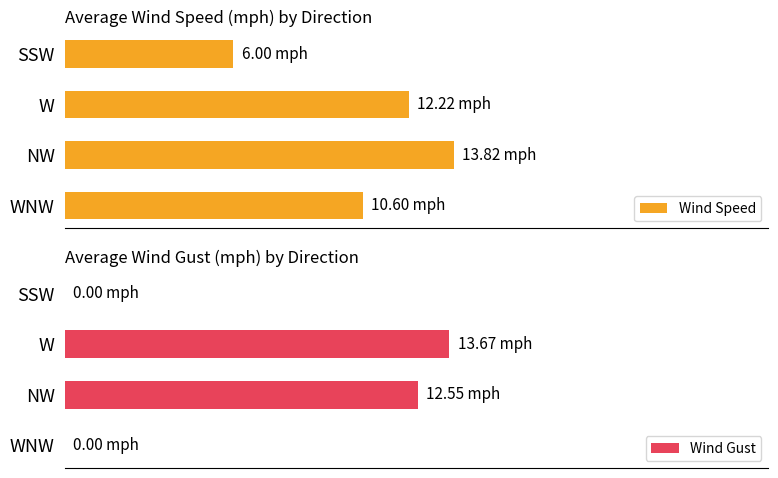

Which series changed the most between WNW and SSW?

Wind Speed